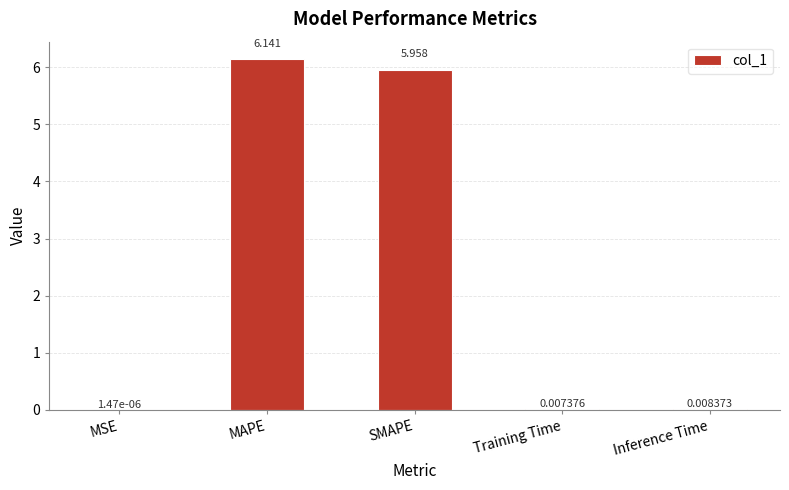

Between MSE and Inference Time, which is larger?

Inference Time